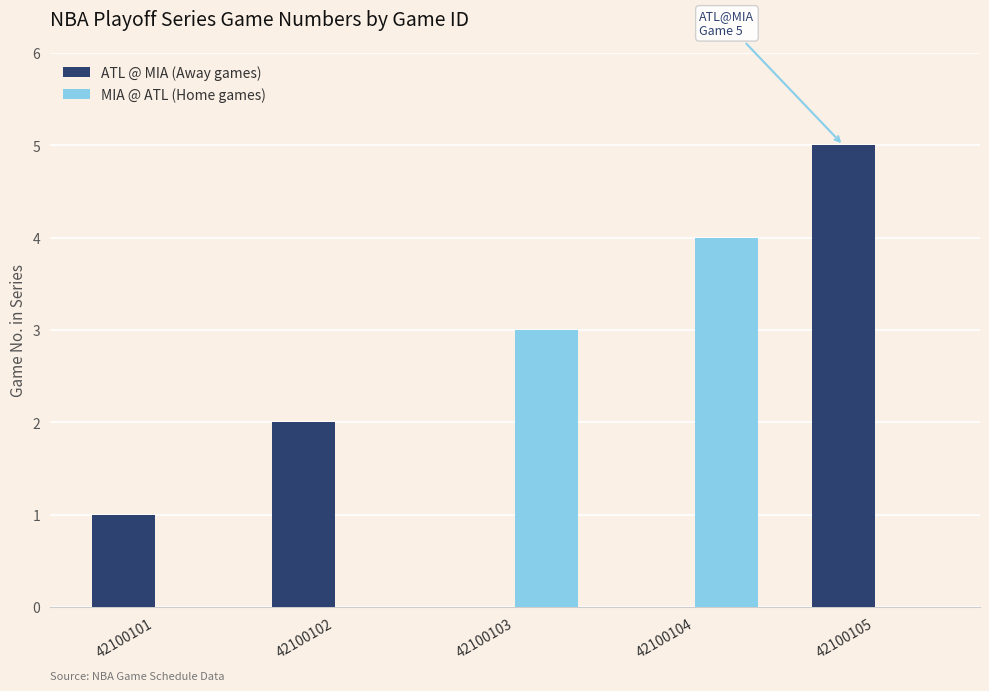

Count the number of data series in this chart.

2